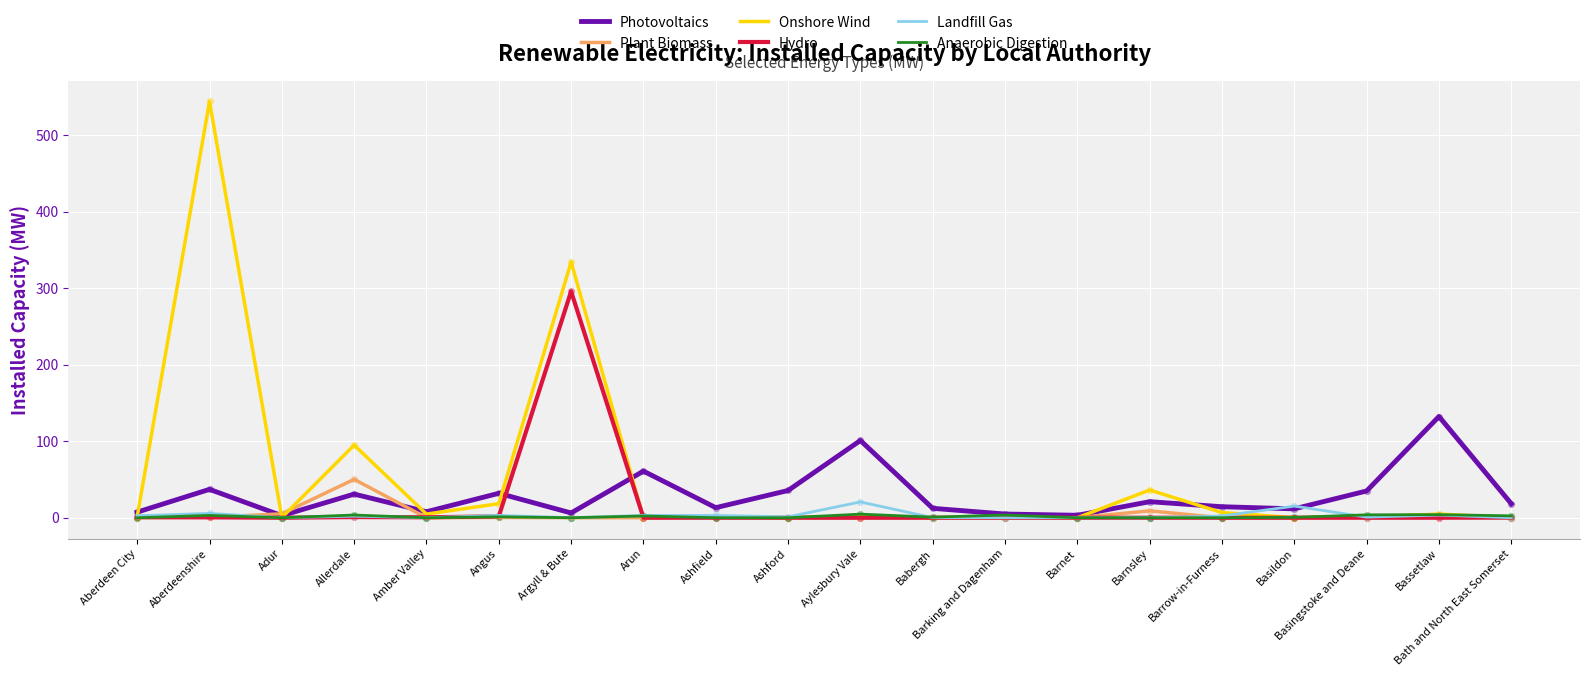

Is the value of Photovoltaics at Barnsley greater than the value of Plant Biomass at Basildon?

Yes